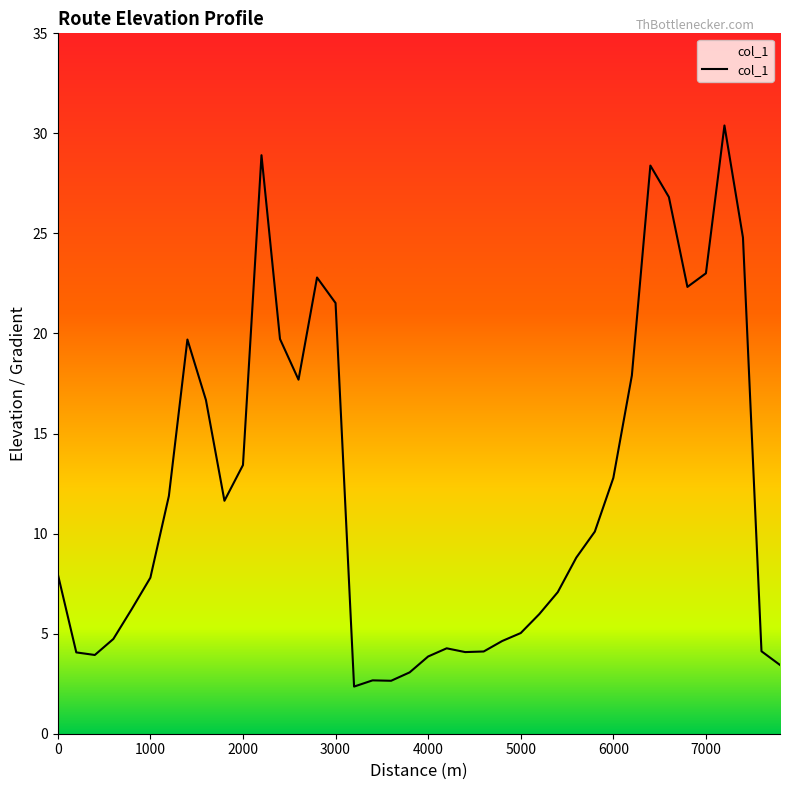

What is the difference between the maximum and minimum values?

28.0